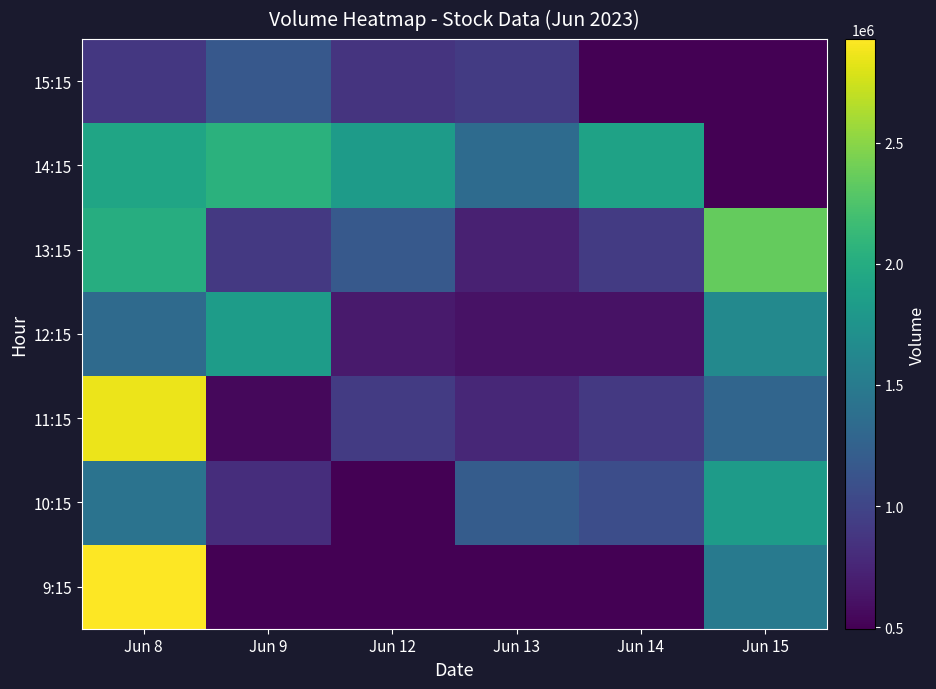

List the series in order of their peak value, lowest first.

15:15, 10:15, 12:15, 14:15, 13:15, 11:15, 9:15